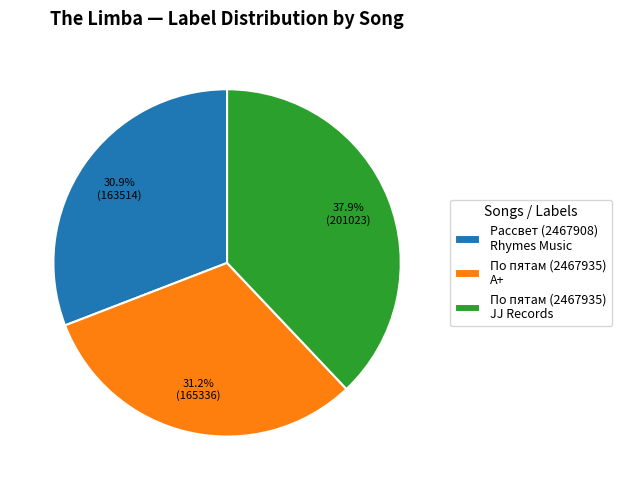

Approximately how many times larger is the value at Рассвет (2467908) Rhymes Music compared to По пятам (2467935) А+?

1.0